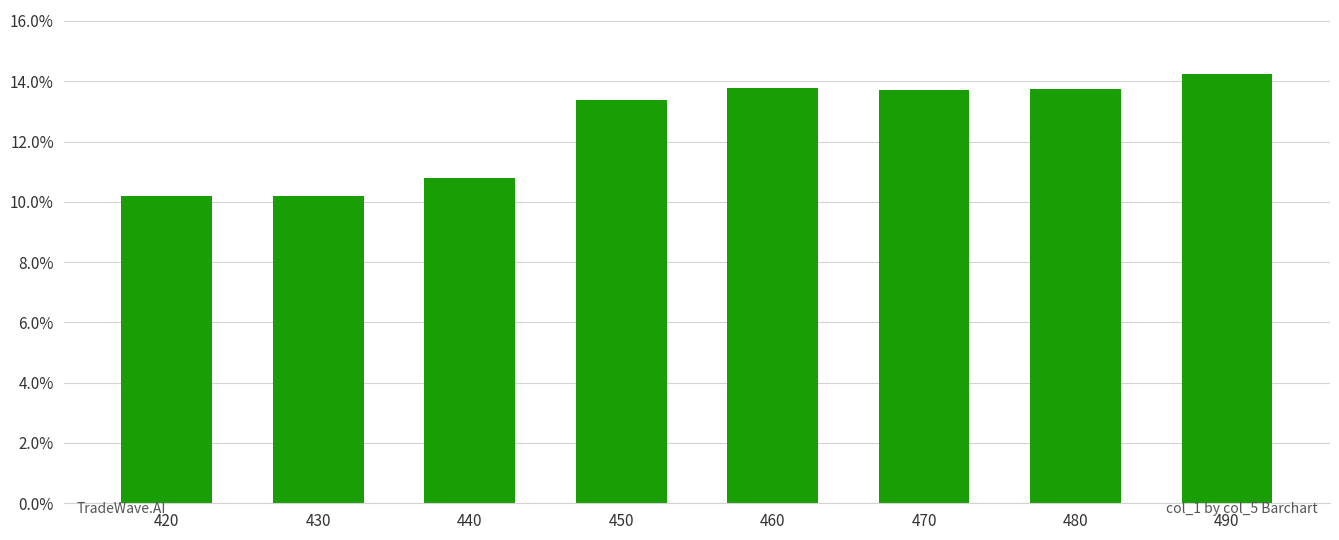

Which has a higher value, 440 or 480?

480